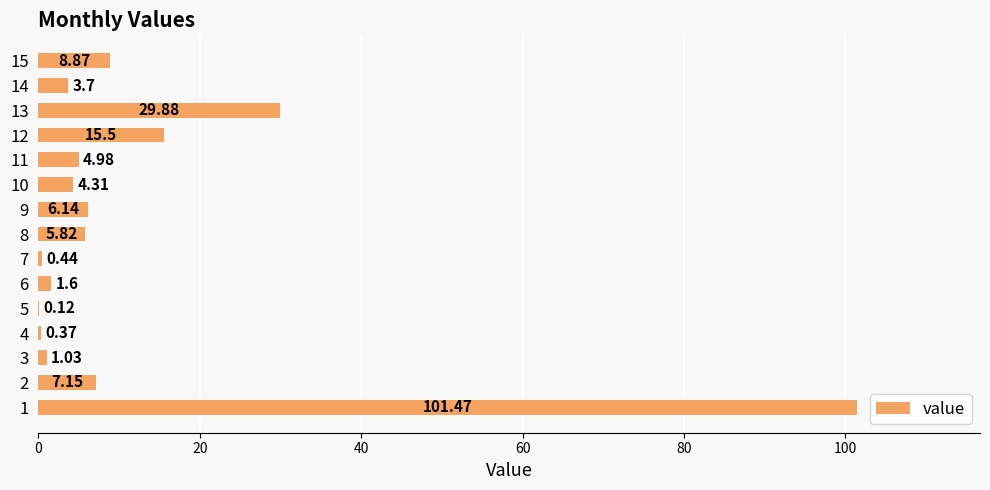

What is the change in value from 4 to 7?

+0.1